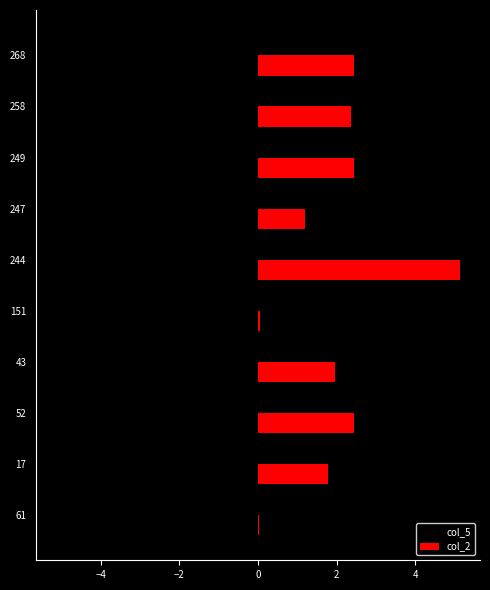

Which category has the highest value across all series?

244